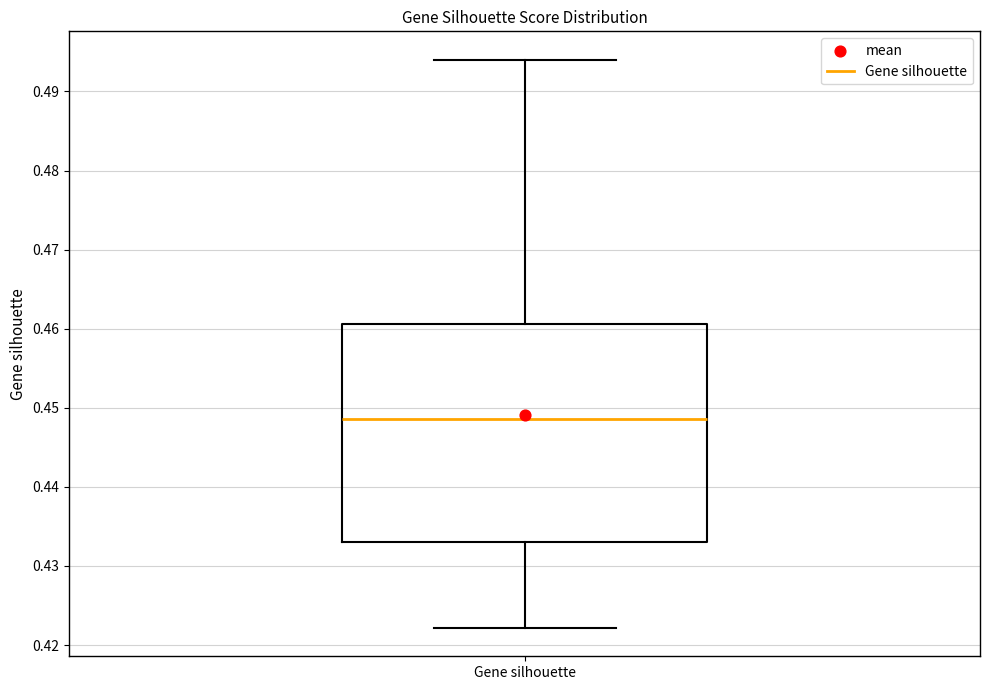

Where is the upper edge of the box for Gene silhouette on the y-axis? The values are not printed on the chart, so give them approximately, as read against the axis.

0.461